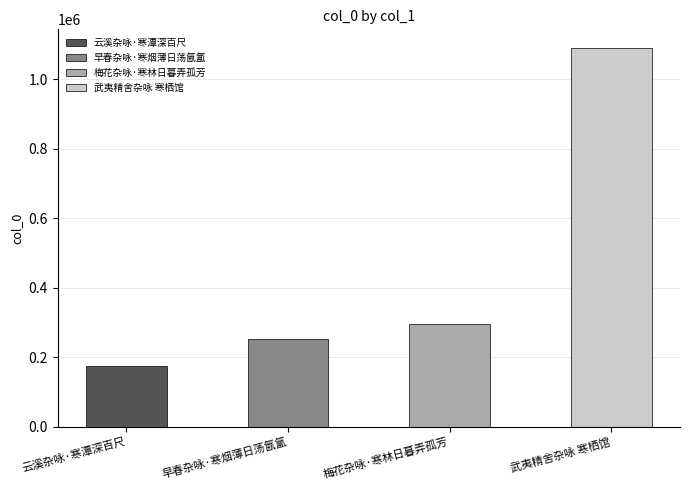

List the labels in order of value, largest first.

武夷精舍杂咏 寒栖馆, 梅花杂咏·寒林日暮弄孤芳, 早春杂咏·寒烟薄日荡氤氲, 云溪杂咏·寒潭深百尺